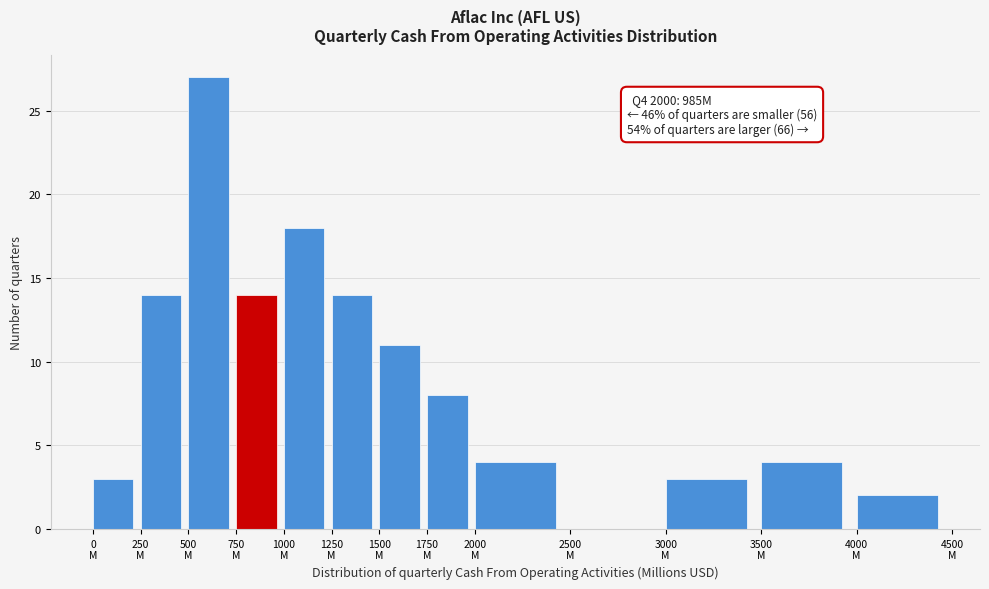

What is the greatest value displayed?

27